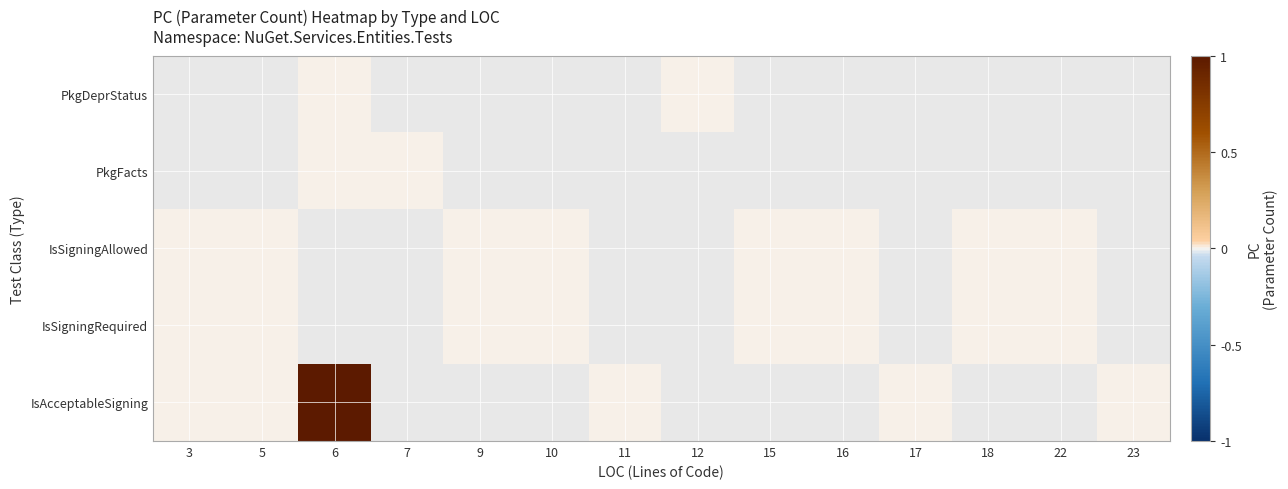

Which series has the largest range (max minus min)?

IsAcceptableSigning